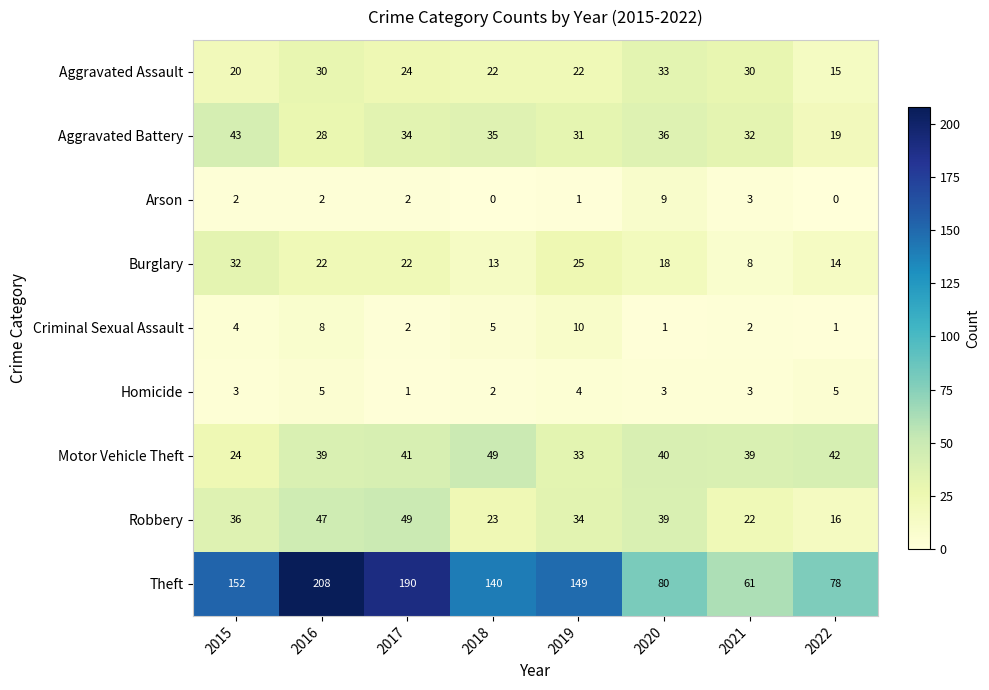

Where is Aggravated Assault nearest to the value 24?

2017